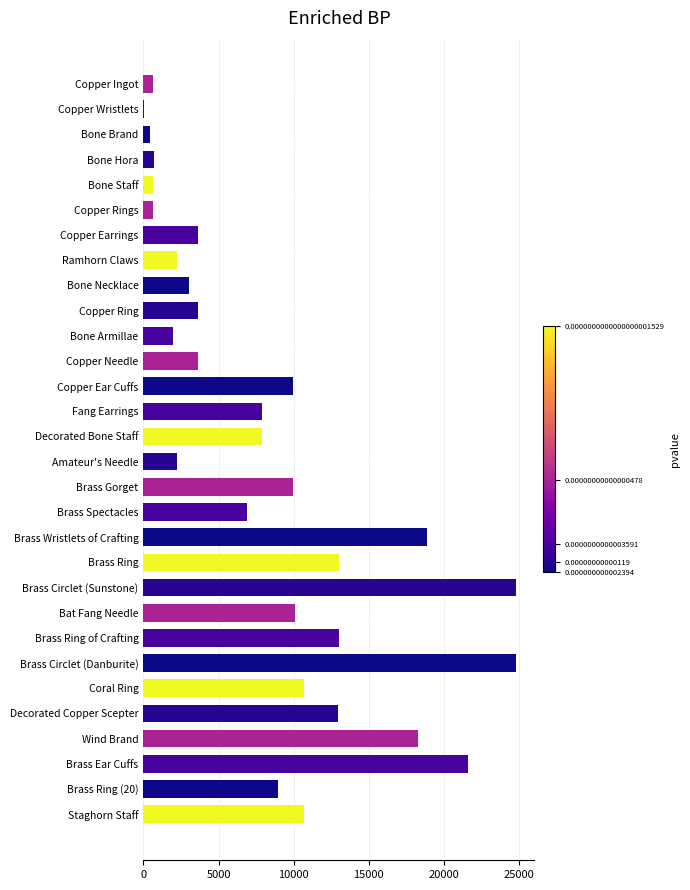

What value does the data have at Copper Ingot?

630